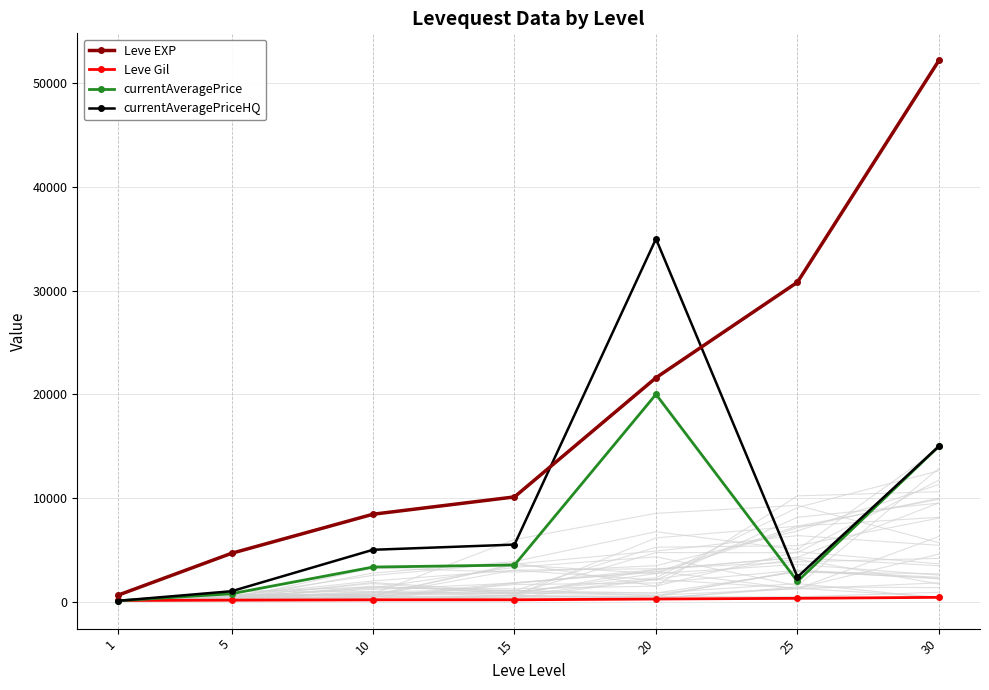

True or false: currentAveragePrice and currentAveragePriceHQ cross at least once.

False